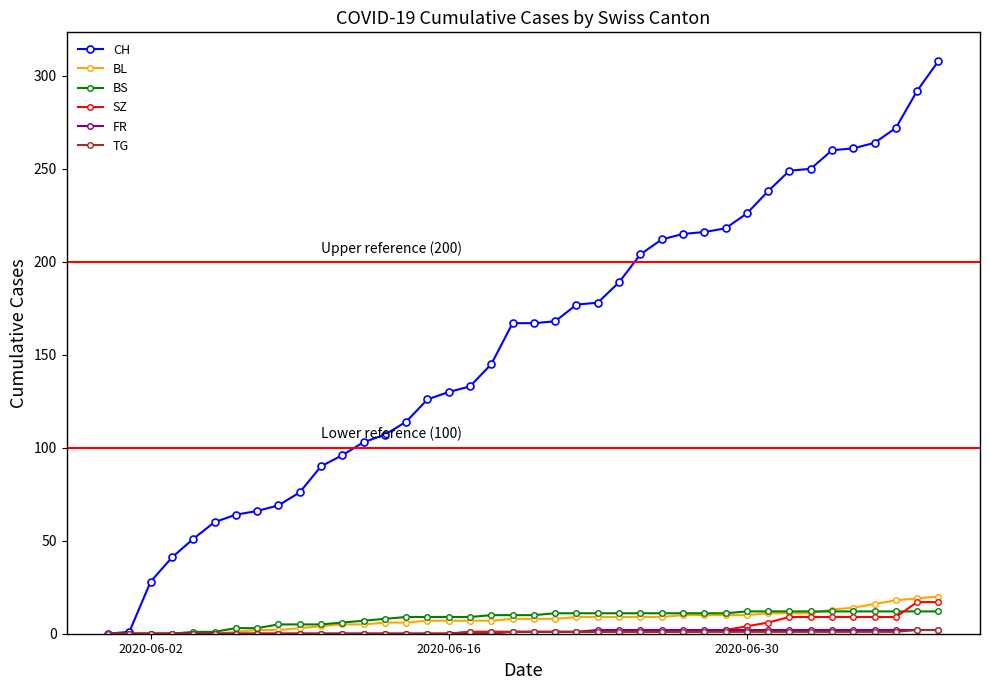

At how many categories does at least one series exceed 47?

36